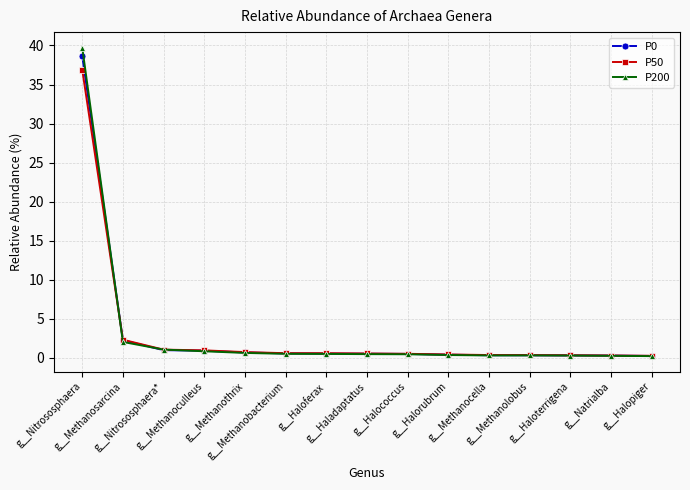

Which category has the highest value across all series?

g__Nitrososphaera